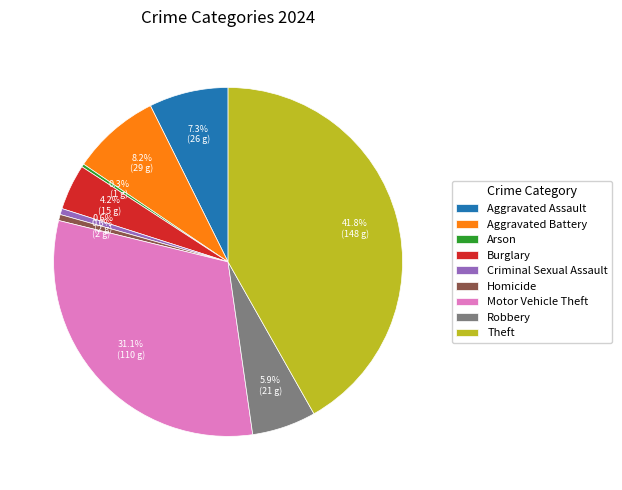

Approximately how many times larger is the value at Criminal Sexual Assault compared to Aggravated Assault?

0.1